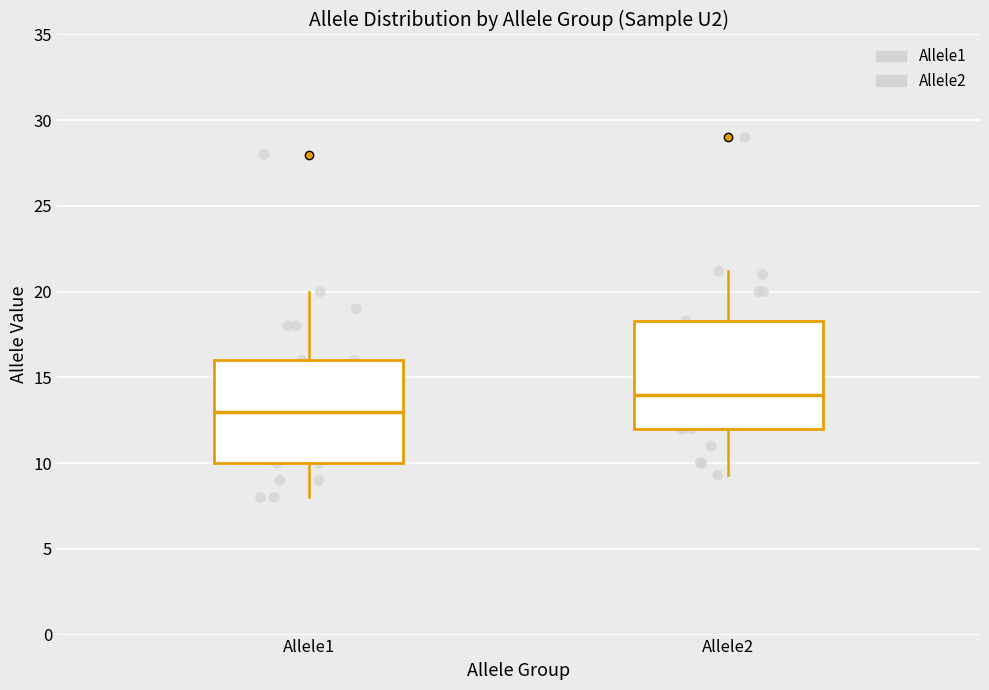

Reading left to right, transcribe this box plot: for each box, give where its median line is, the range the box spans, and where its two whiskers end, as read against the y-axis. The values are not printed on the chart, so give them approximately, as read against the axis.

Allele1: median 13.0, box 10.0 to 16.0, whiskers 8.0 to 20.0
Allele2: median 14.0, box 12.0 to 18.5, whiskers 9.5 to 21.0